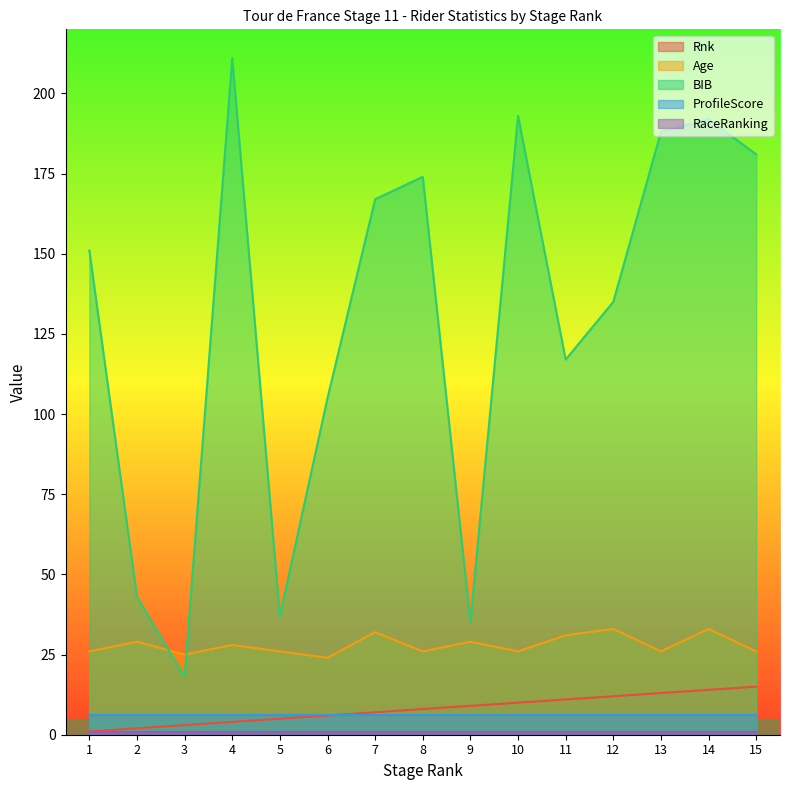

Which series has the widest spread of values?

BIB